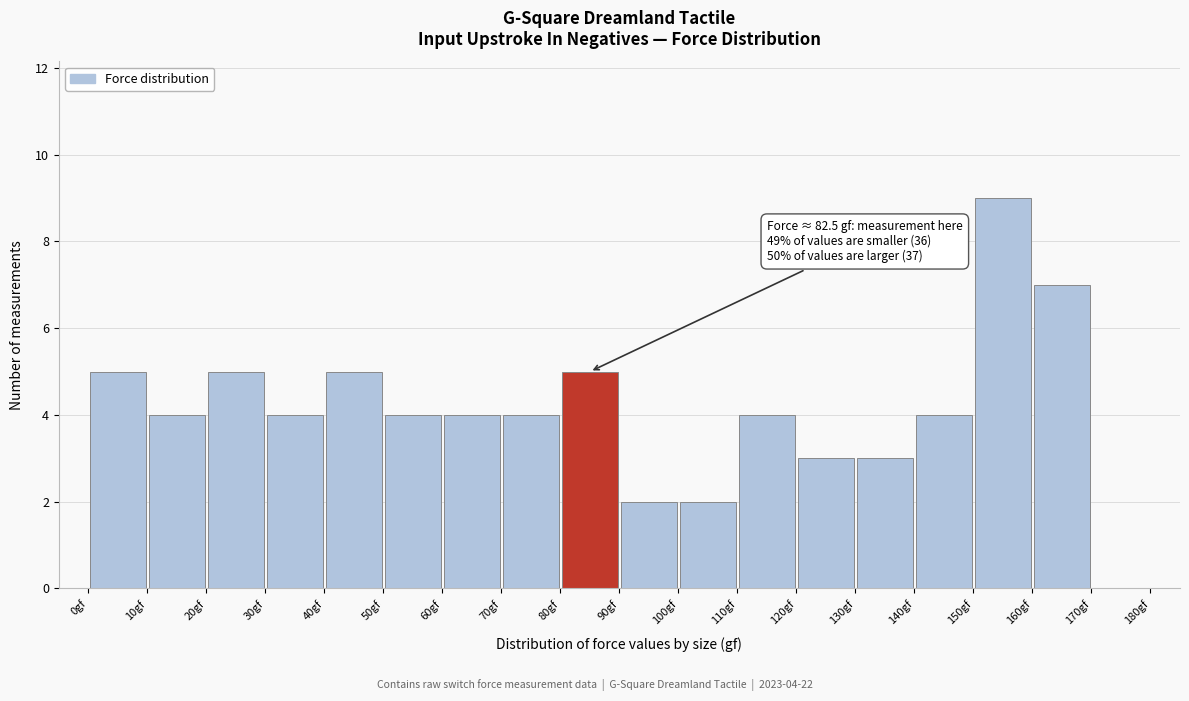

Over which range of the x-axis is the bar tallest?

150 to 160